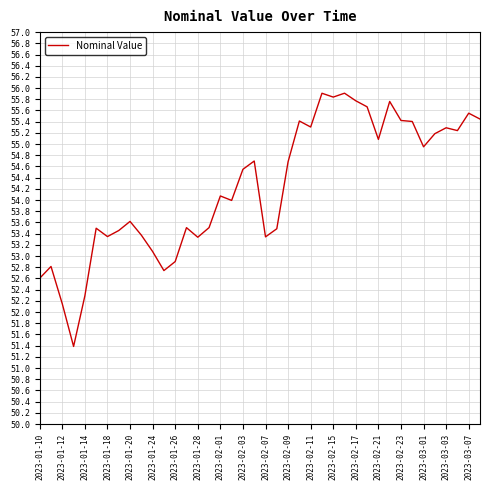

What is the smallest value displayed?

51.4